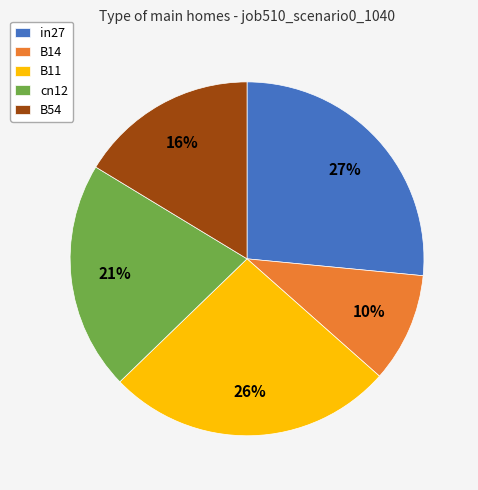

Does cn12 represent more than half of the total?

No